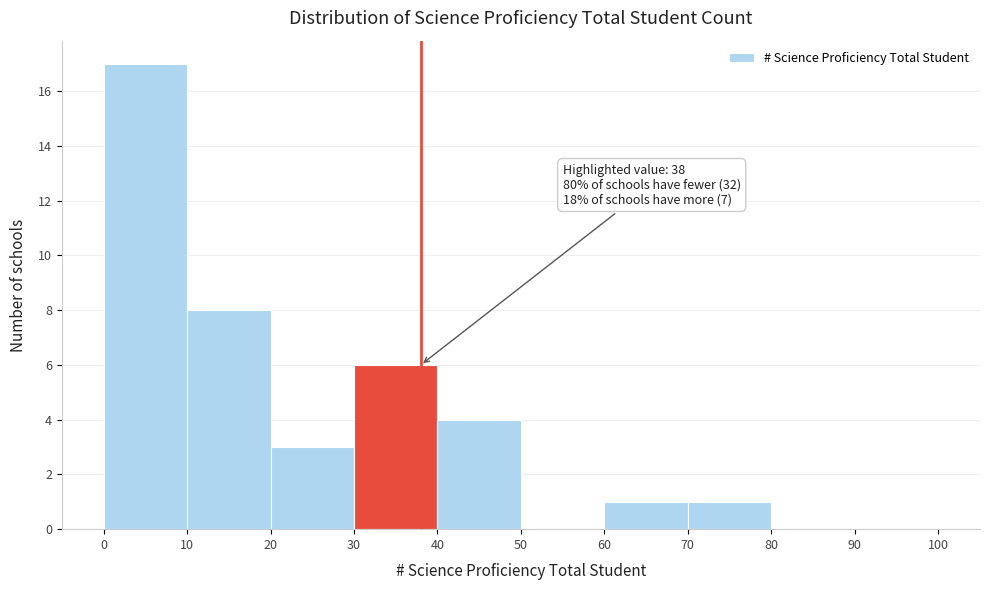

Over which range of the x-axis is the bar tallest?

0 to 10